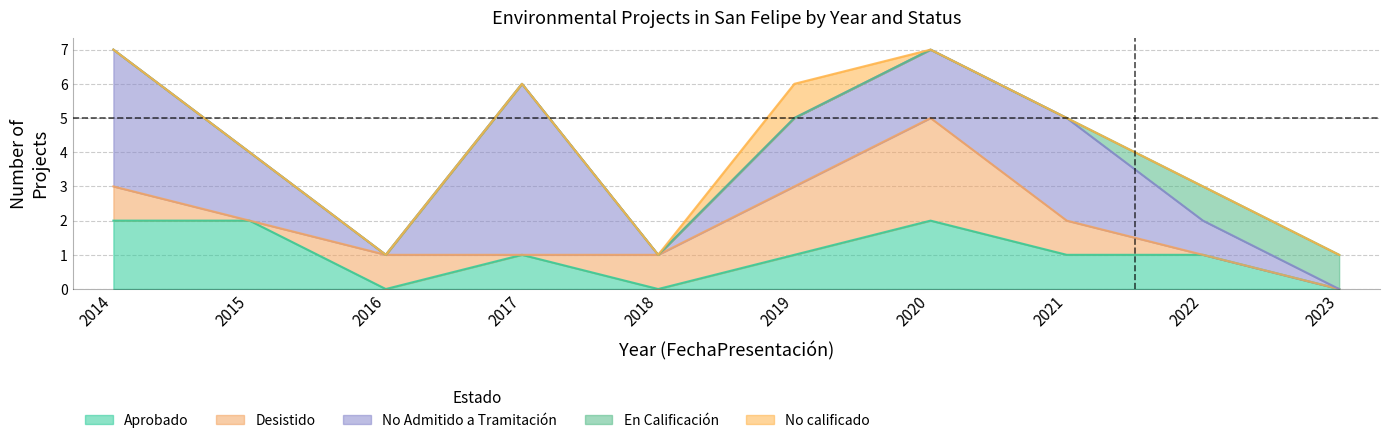

True or false: Aprobado and En Calificación cross at least once.

False